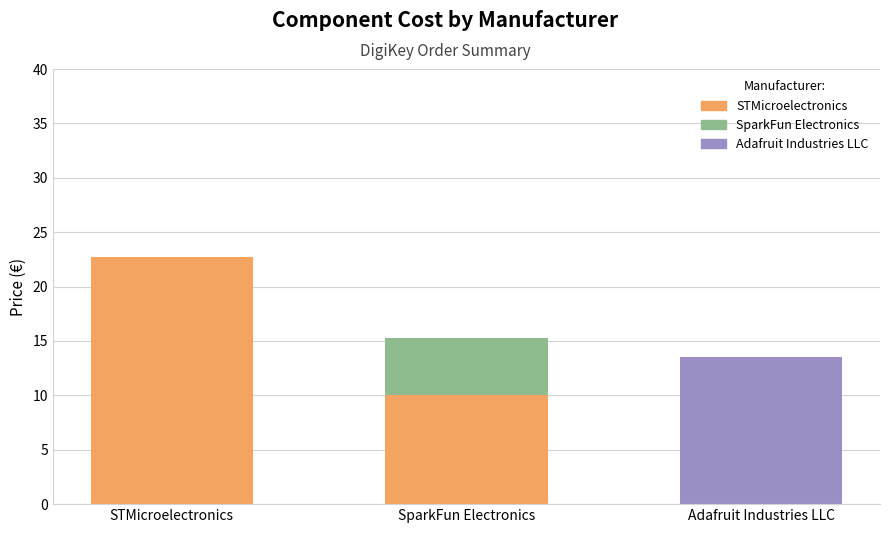

What is the total value across all series at SparkFun Electronics?

15.3